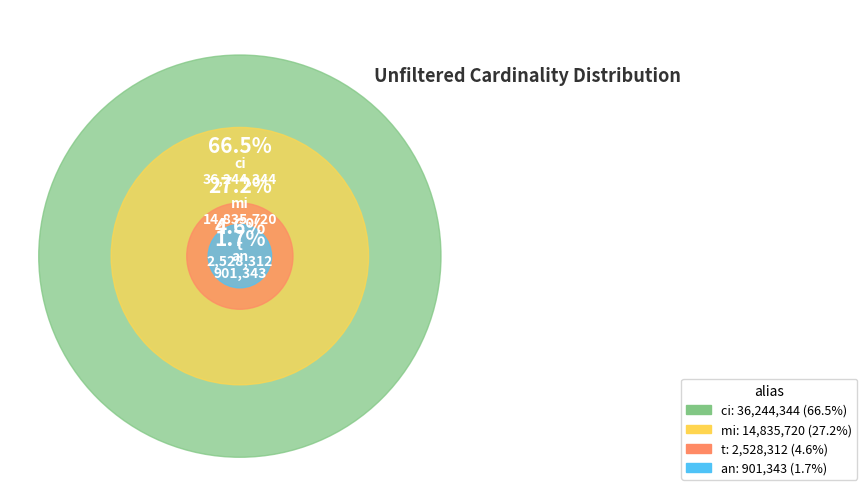

What is the ratio of the value at mi to the value at ci?

0.4